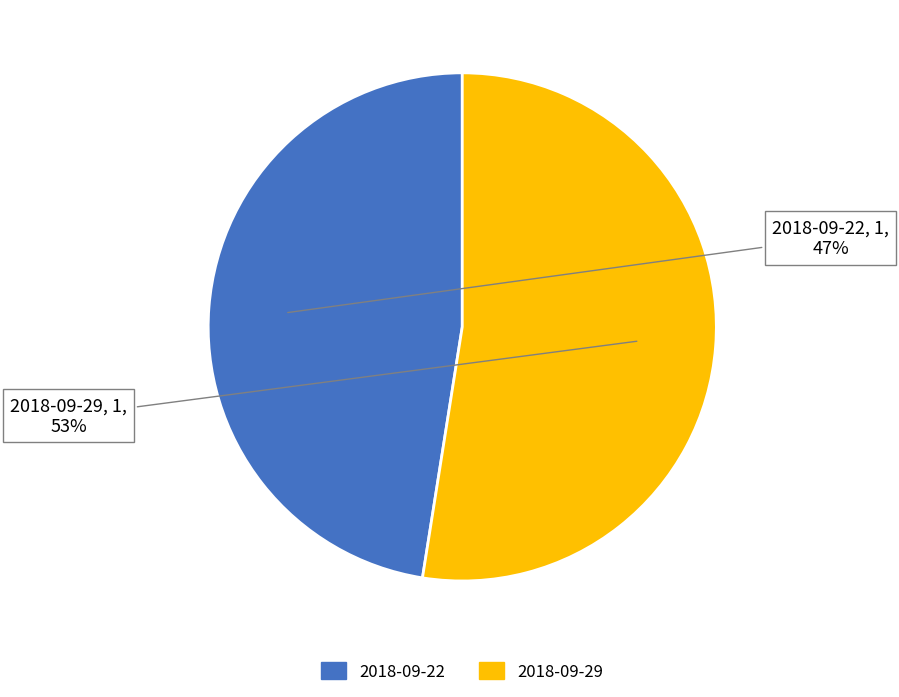

How many segments does this pie chart have?

2